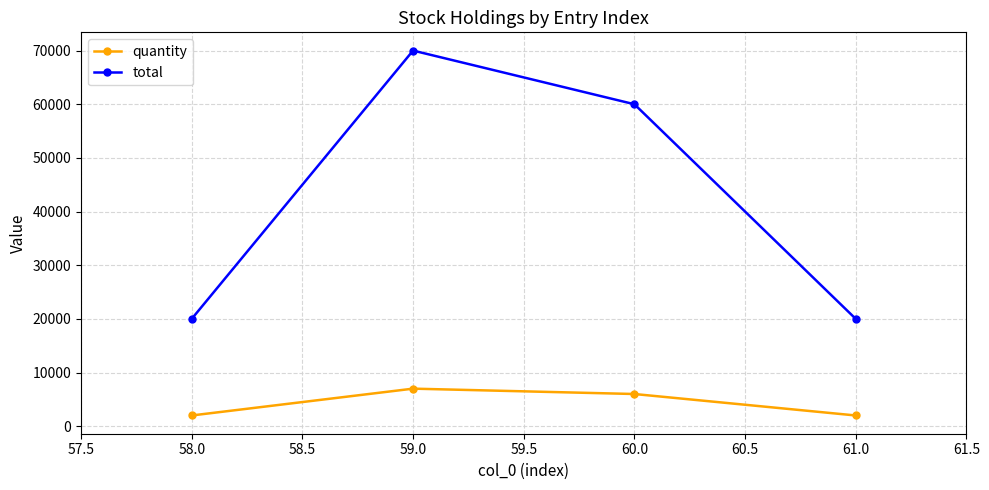

At how many categories does at least one series exceed 14860?

4